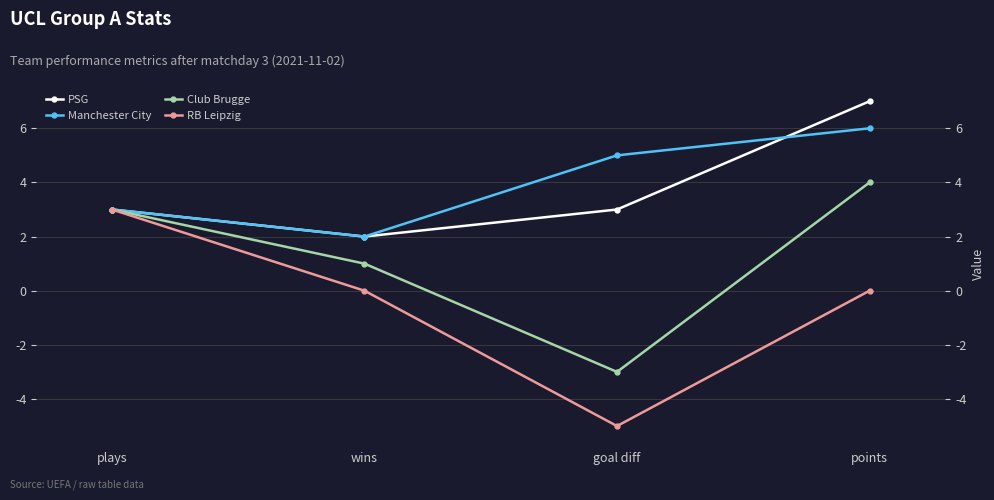

The Manchester City series shows 5 at goal diff. True or false?

True